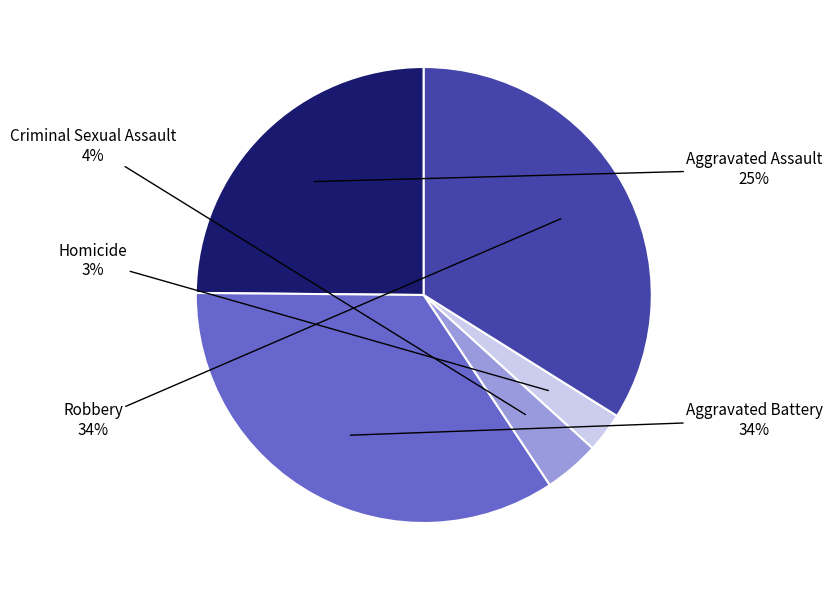

Is there any slice that represents more than half of the pie?

No